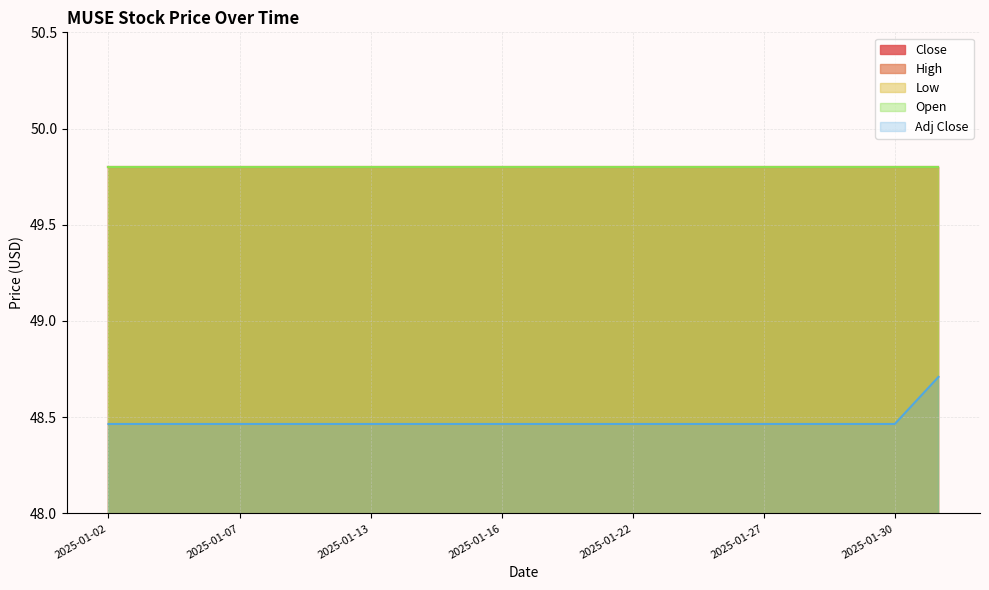

At which category does the chart reach its minimum across all series?

2025-01-02